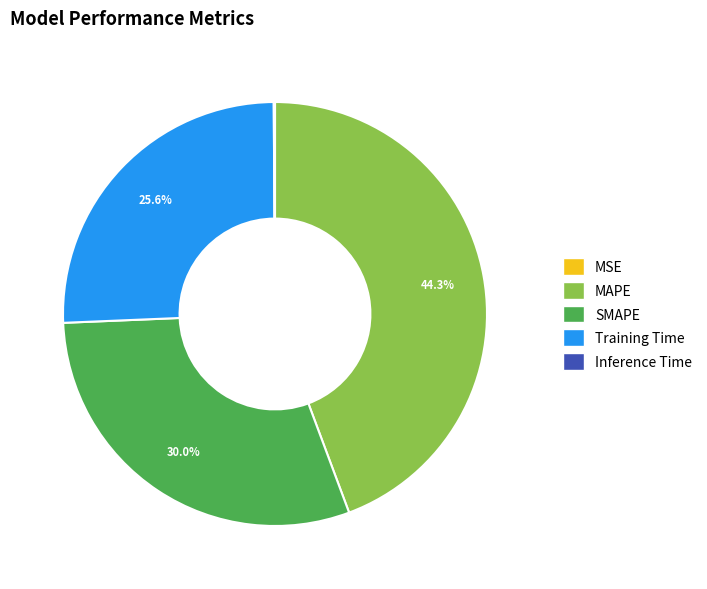

Is it true that MAPE is 44% of the pie?

True